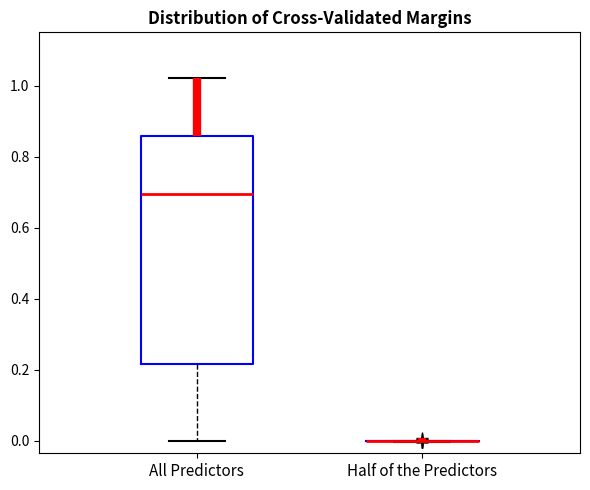

Reading left to right, read every box against the y-axis: the position of its median line, the range the box covers, and the ends of its whiskers. The values are not printed on the chart, so give them approximately, as read against the axis.

All Predictors: median 0.70, box 0.22 to 0.86, whiskers 0.00 to 1.02
Half of the Predictors: box collapsed to a line at 0.00, whiskers 0.00 to 0.00